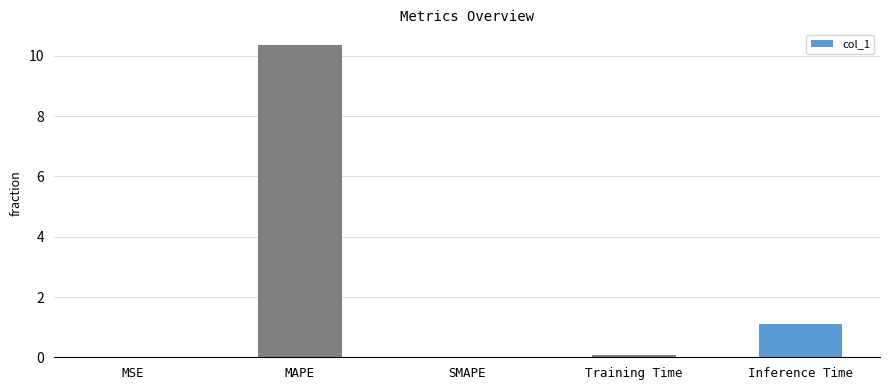

How many categories are shown in the chart?

5